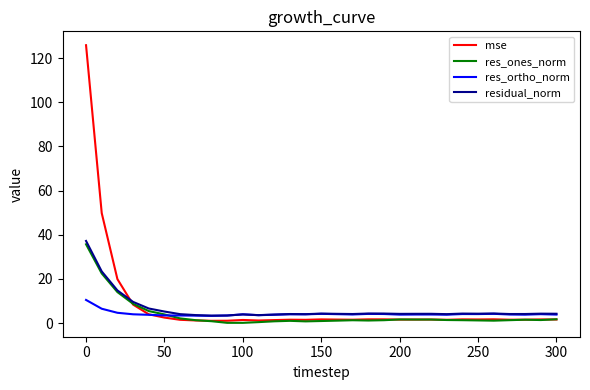

What is the minimum value for res_ortho_norm?

3.3